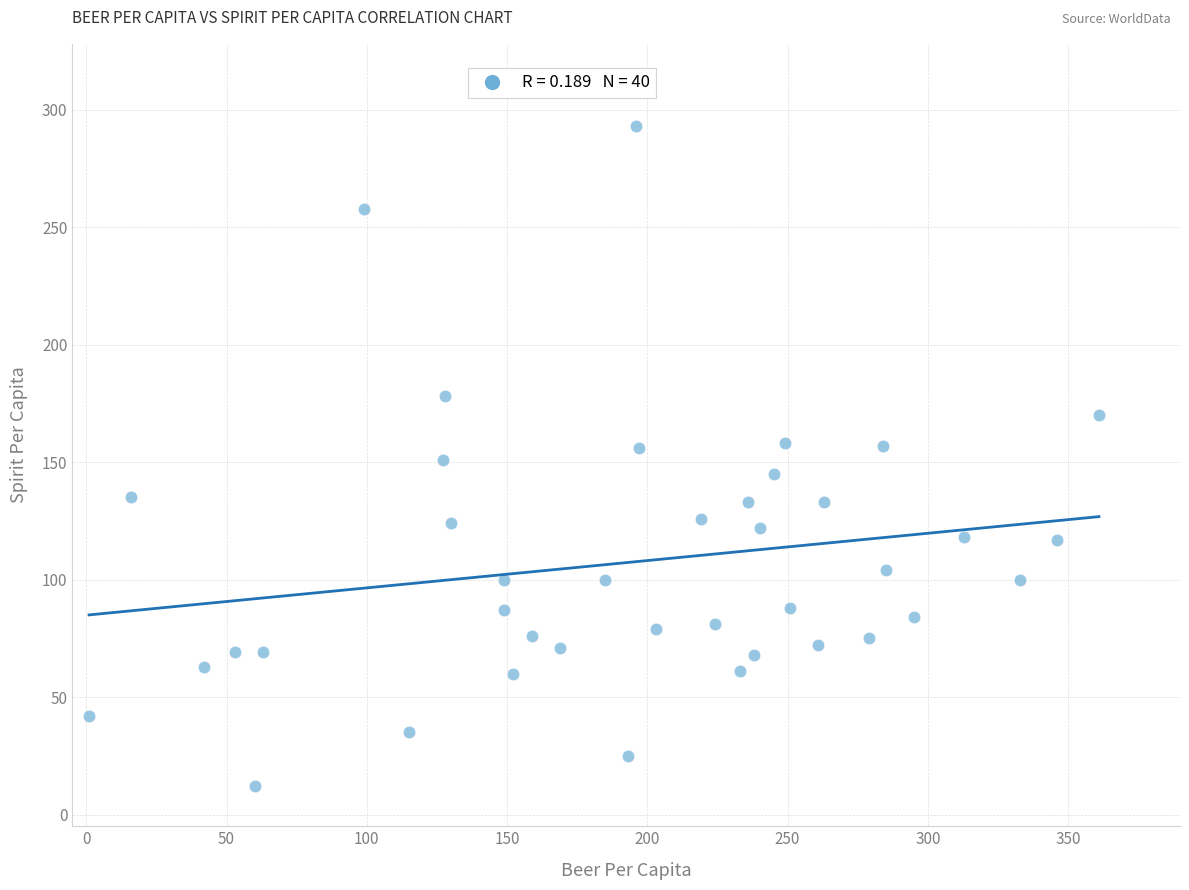

What is the range of X values (max minus min)?

360